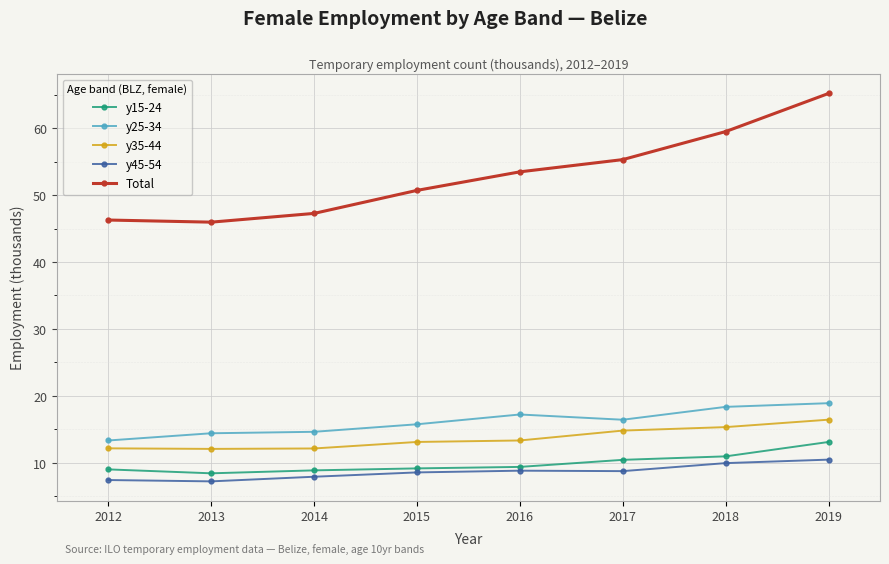

What is the sum of the y25-34 values at 2016 and 2012?

30.6